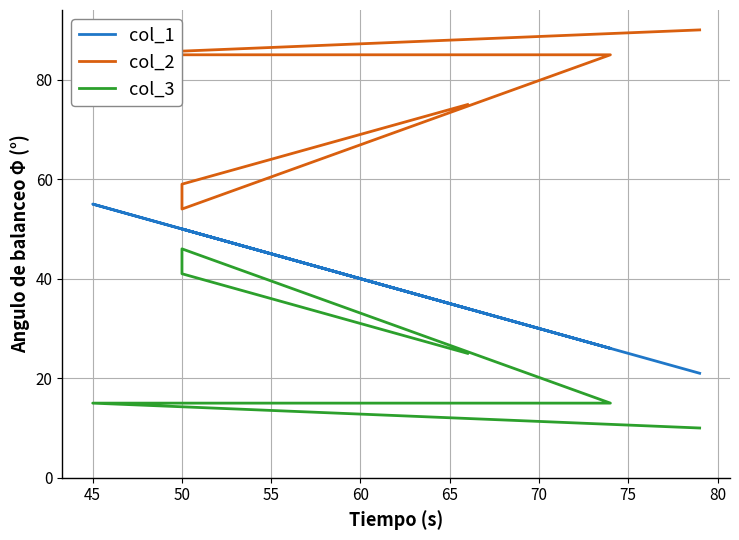

True or false: col_1 and col_2 cross at least once.

False